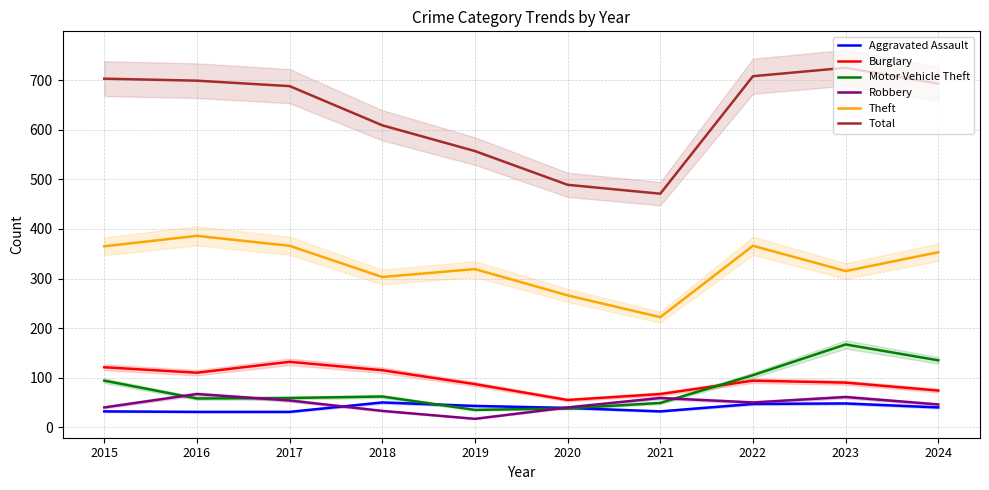

What is the difference between the maximum and minimum values in the Burglary series?

77